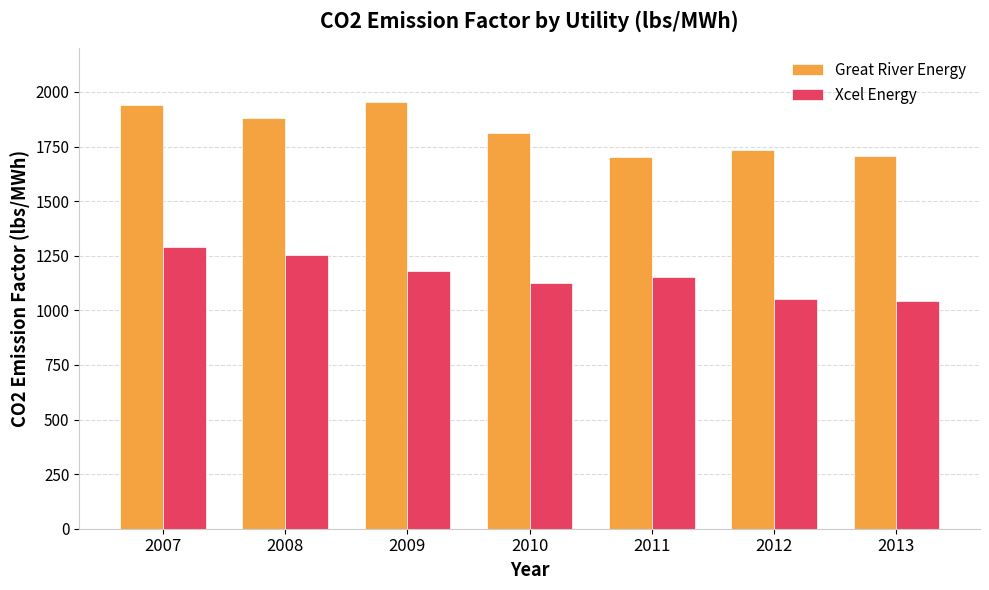

What is the spread (max minus min) of values at 2009?

770.2